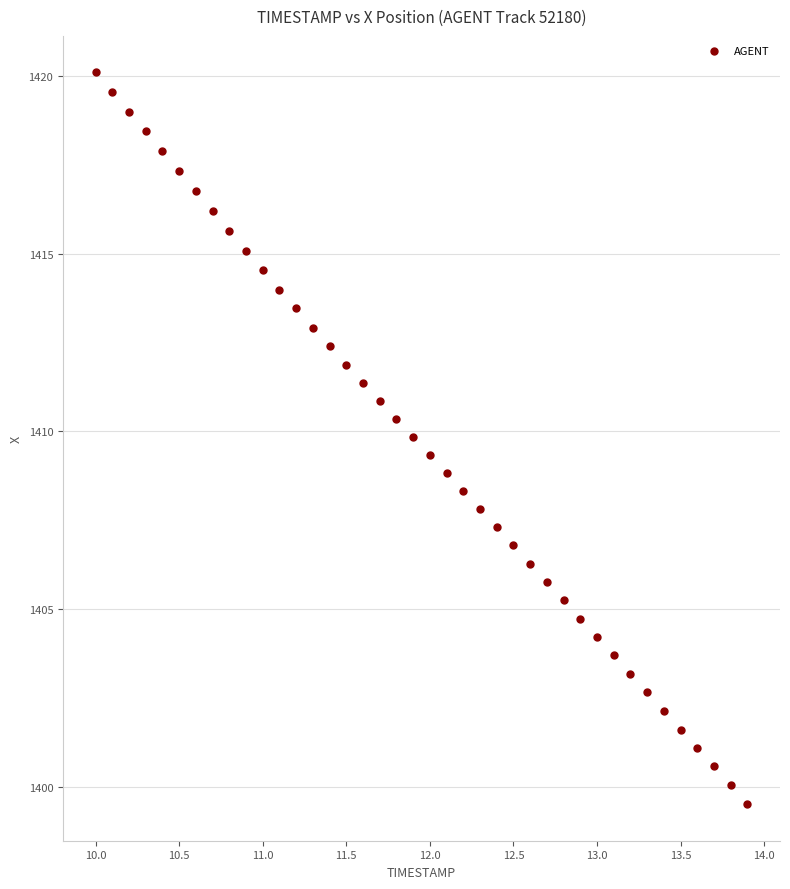

What is the range of X values (max minus min)?

3.9